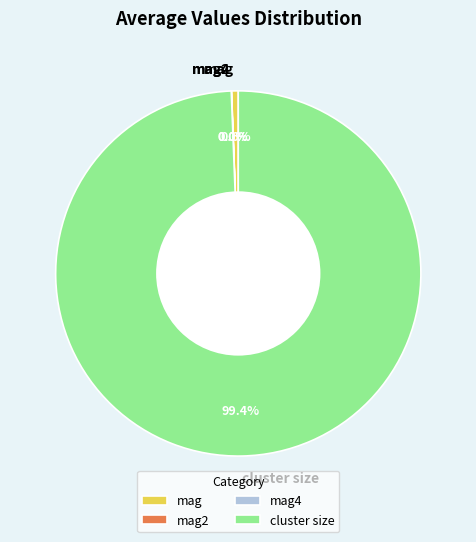

What percentage is NOT represented by mag?

99.4%